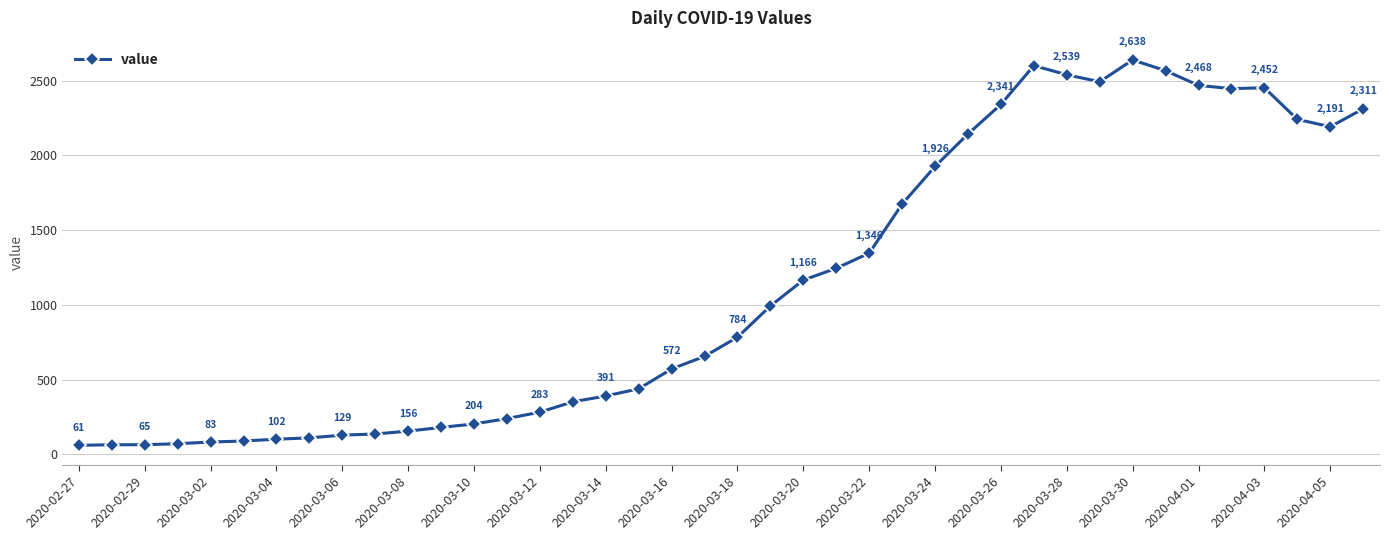

What is the value of the 14th point from the left?

240